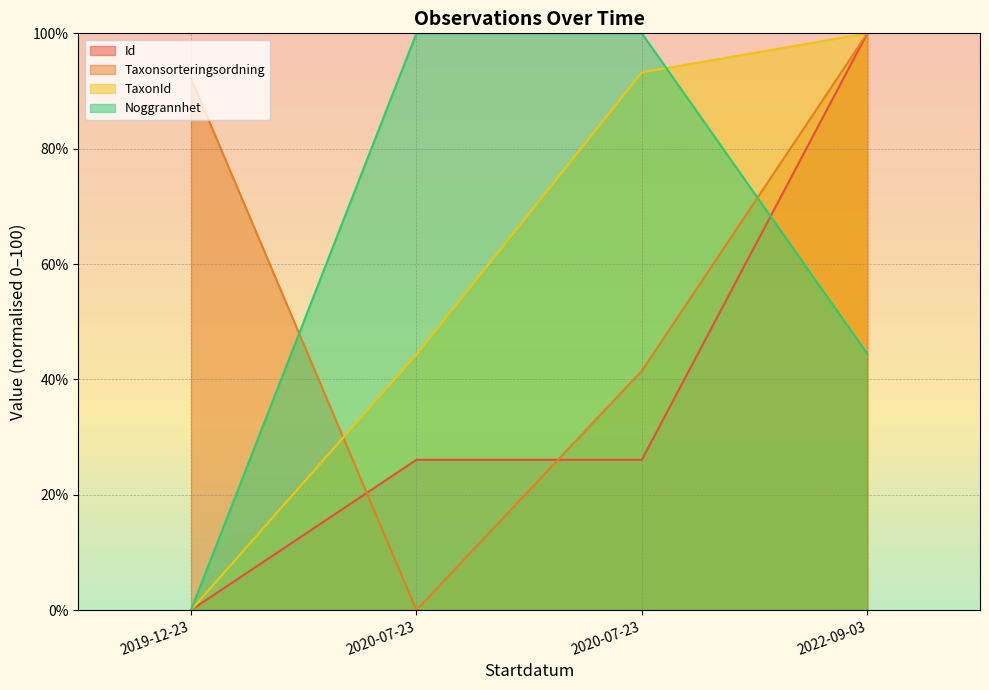

What is the difference between the second highest and second lowest values in the Noggrannhet series?

55.6